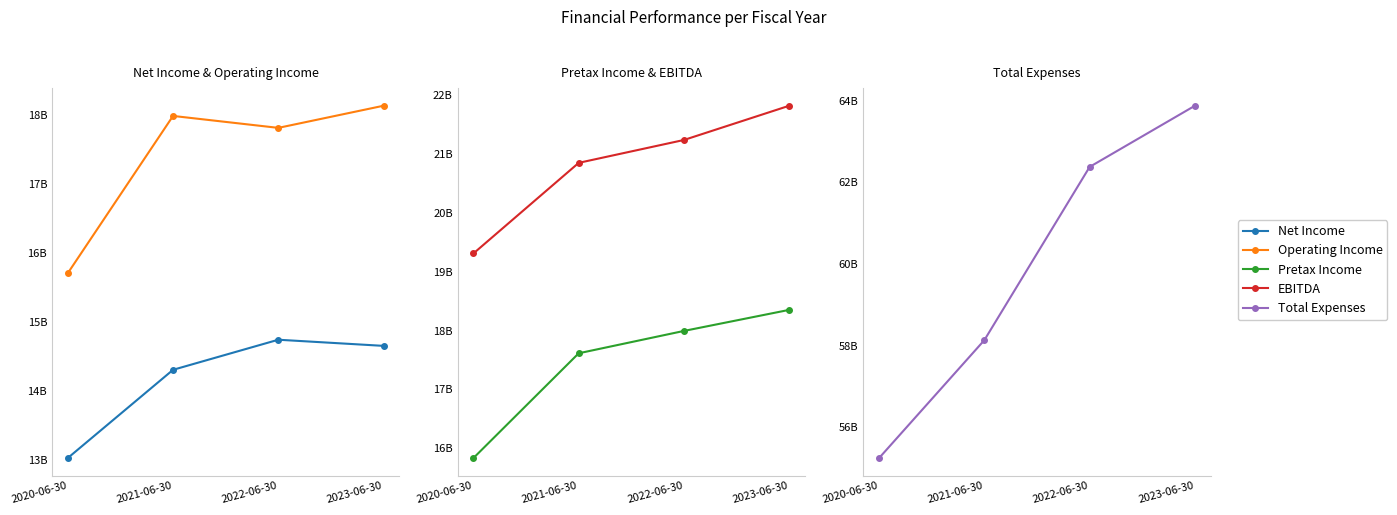

Which label corresponds to the smallest value in the chart?

2020-06-30